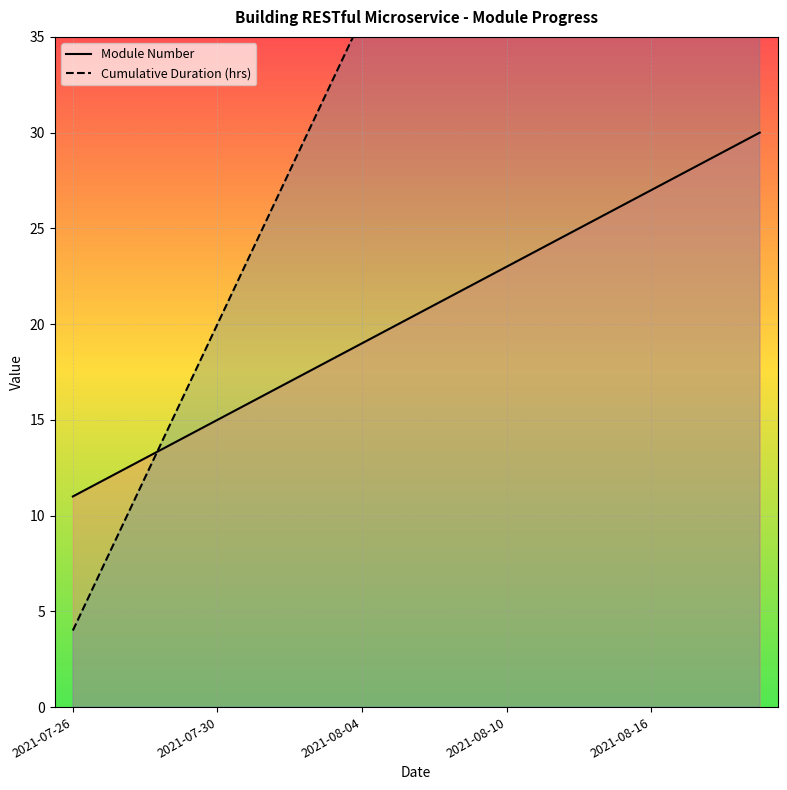

The value of Module Number at 2021-08-10 is 40. True or false?

False